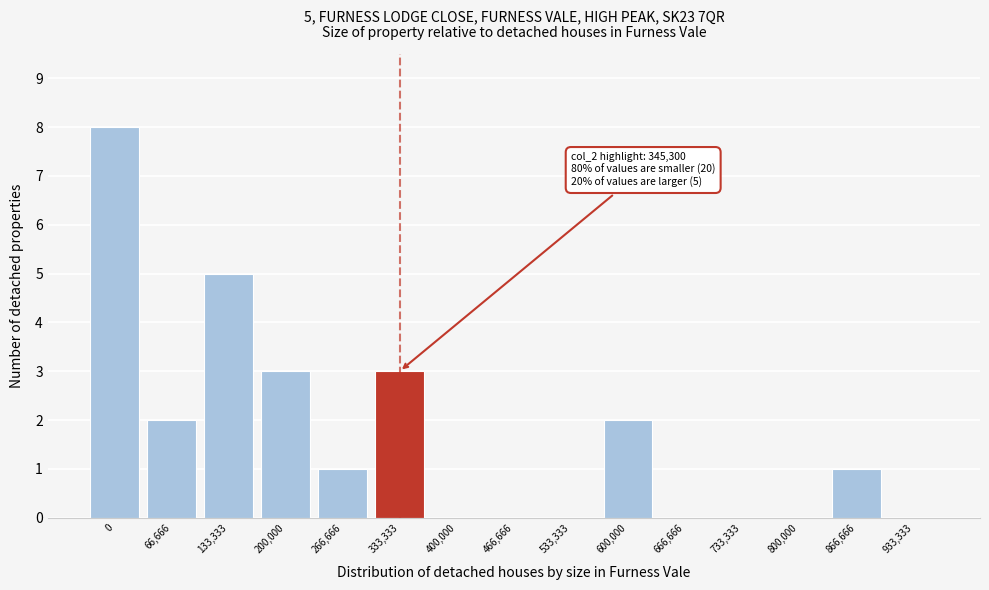

Reading right to left, what are all the values shown in this chart?

933,333=0	866,666=1	800,000=0	733,333=0	666,666=0	600,000=2	533,333=0	466,666=0	400,000=0	333,333=3	266,666=1	200,000=3	133,333=5	66,666=2	0=8